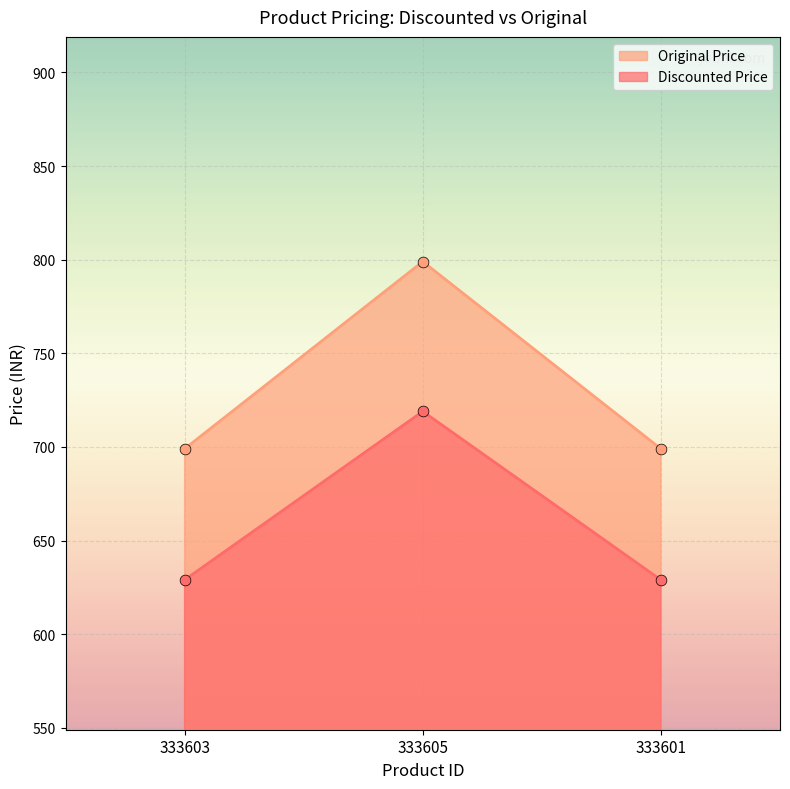

At which category is the sum across all series the highest?

333605